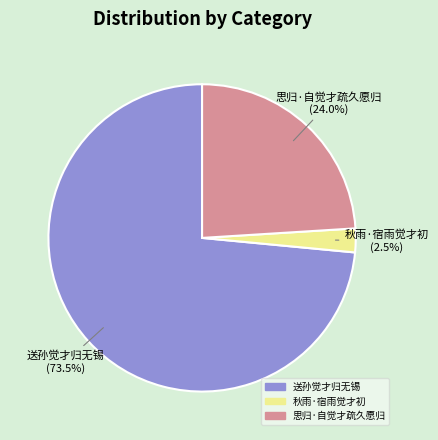

How many slices are in this pie chart?

3